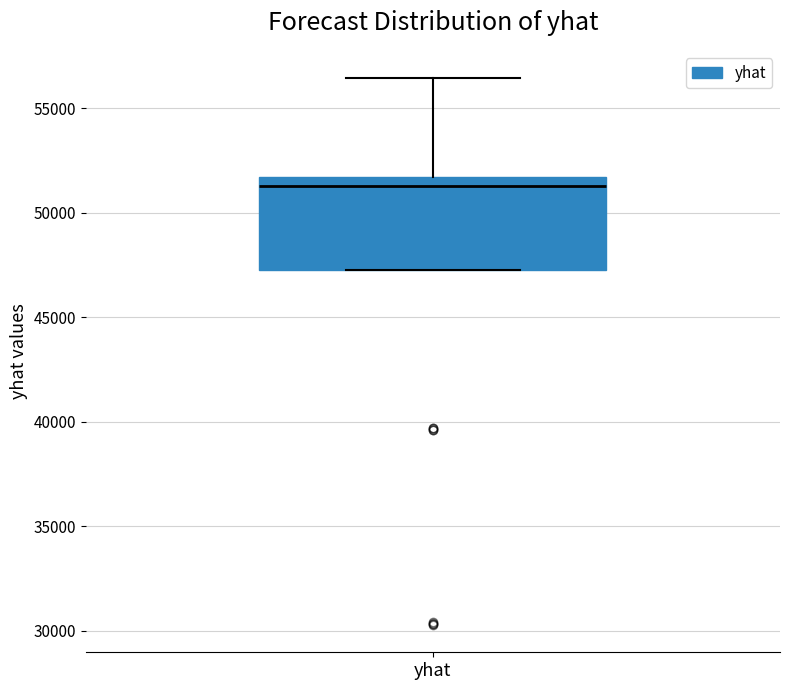

Read this box plot against the y-axis: the position of the median line, the range covered by the box, and the ends of both whiskers. The values are not printed on the chart, so give them approximately, as read against the axis.

median 51500 (just below the box's upper edge), box 47500 to 51500, whiskers 47500 to 56500